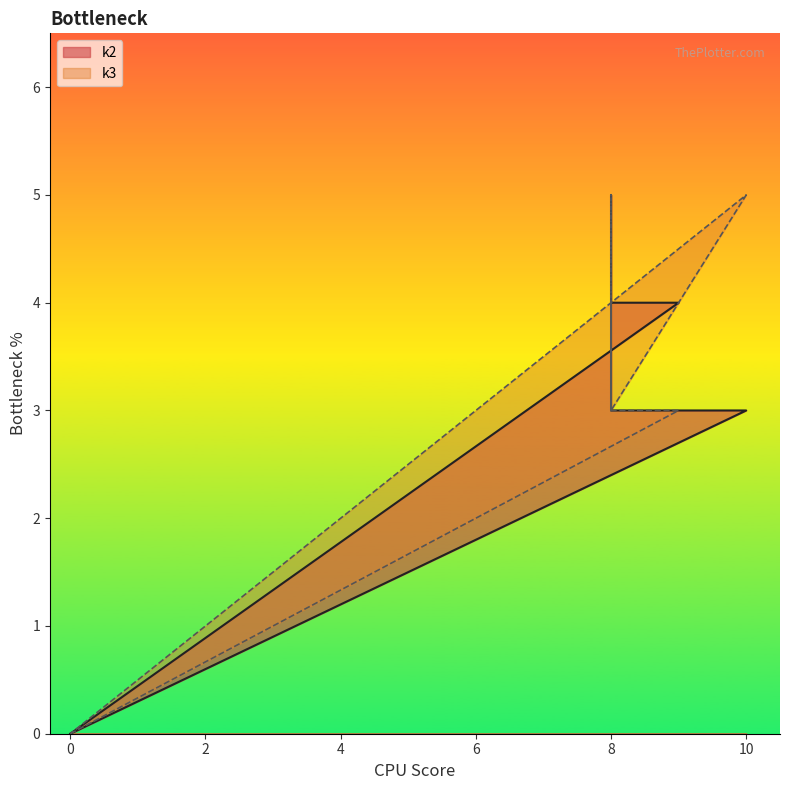

How many values in k2 are above zero?

10